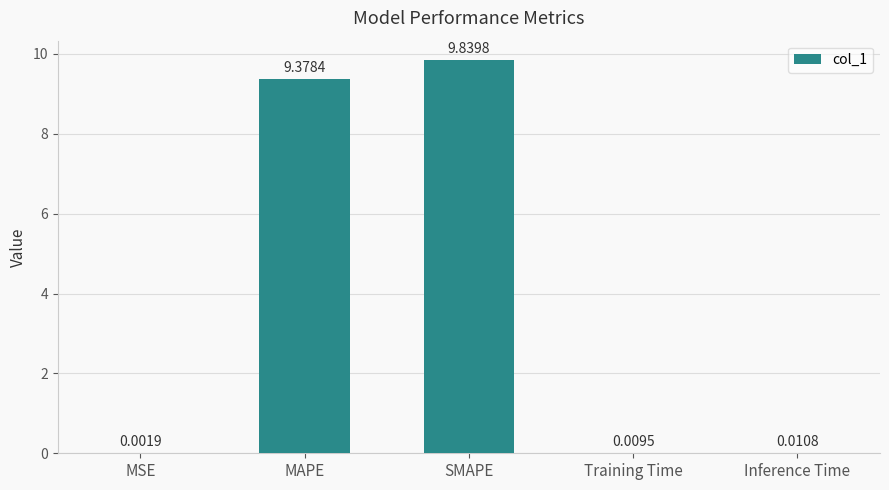

What is the difference between the values at Training Time and SMAPE?

9.8